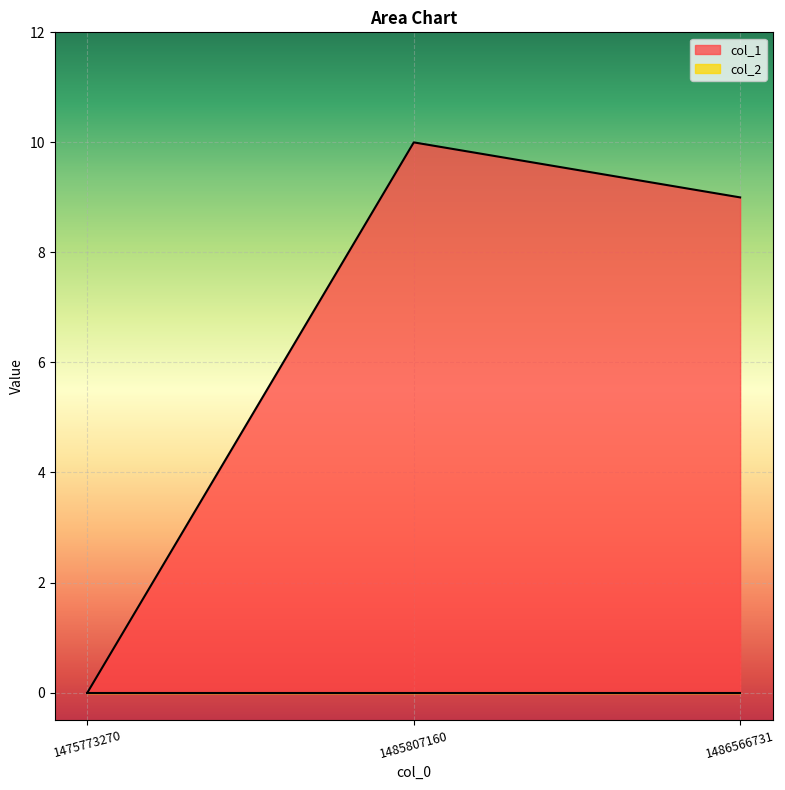

Rank the categories by value from highest to lowest.

1485807160, 1486566731, 1475773270